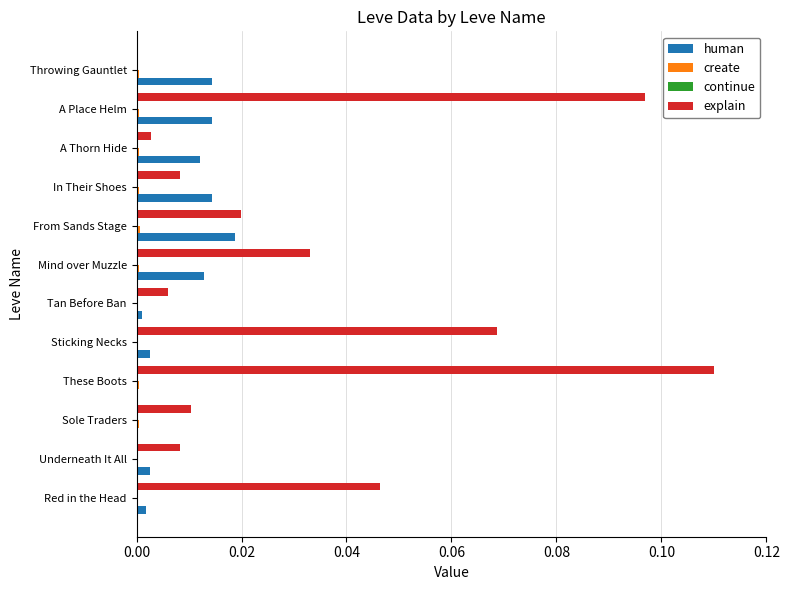

Which series changed the most between Sticking Necks and Throwing Gauntlet?

explain